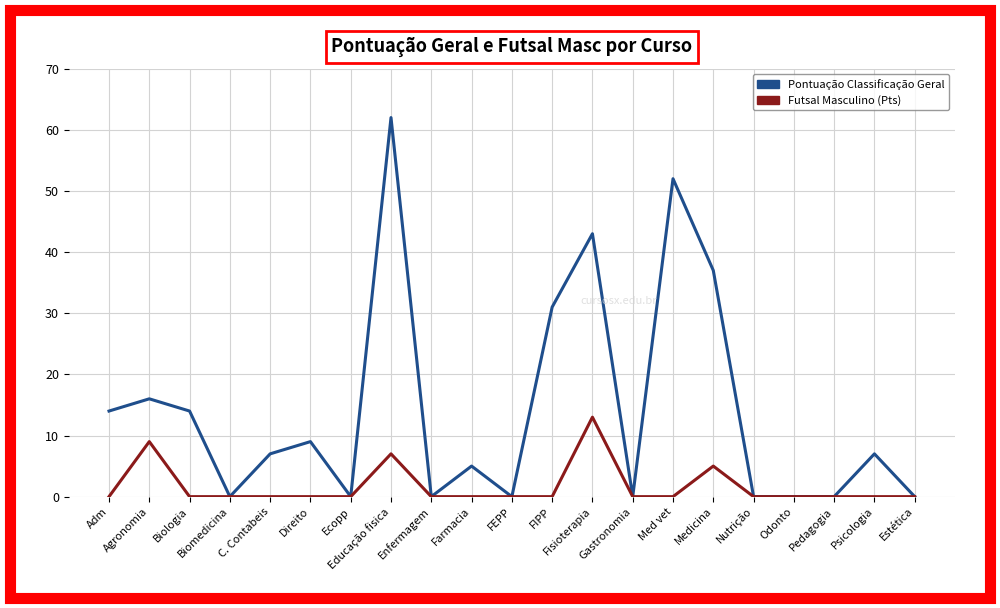

List the series in order of their peak value, highest first.

Pontuação Classificação Geral, Futsal Masculino (Pts)